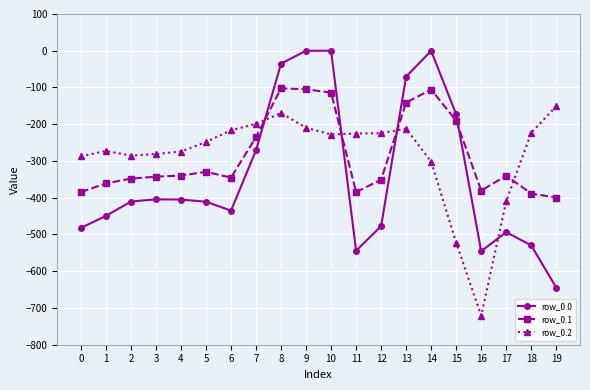

Between 4 and 10, which series saw the biggest shift?

row_0.0